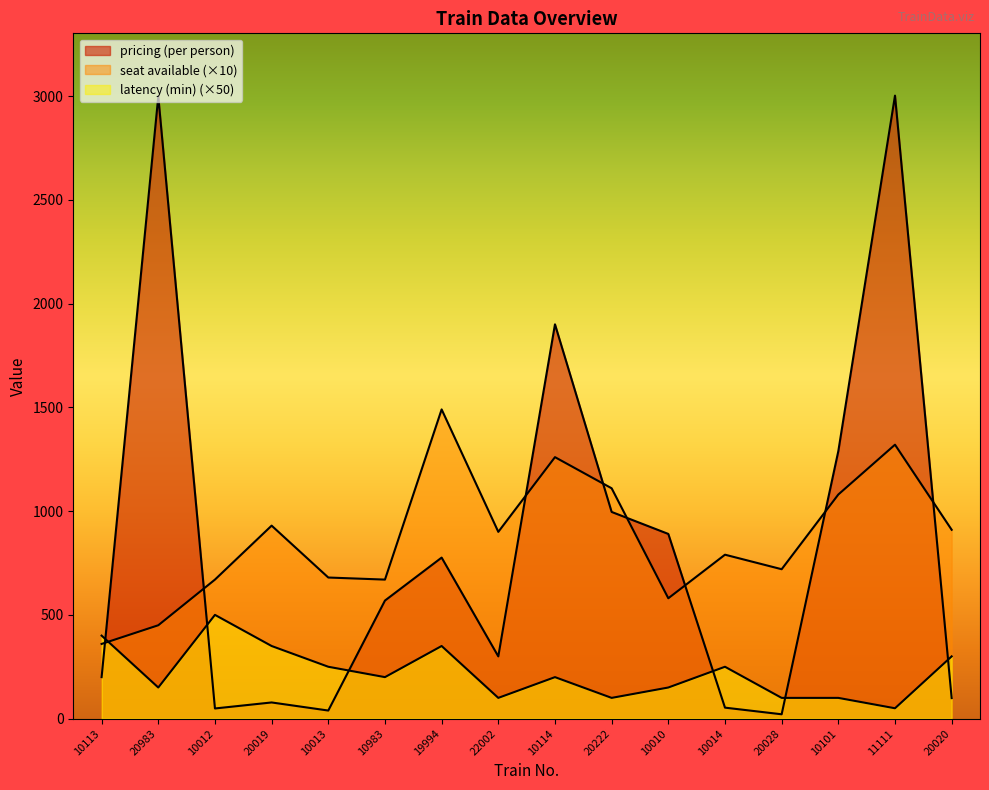

True or false: latency (min) has a value of 15 at 11111.

False